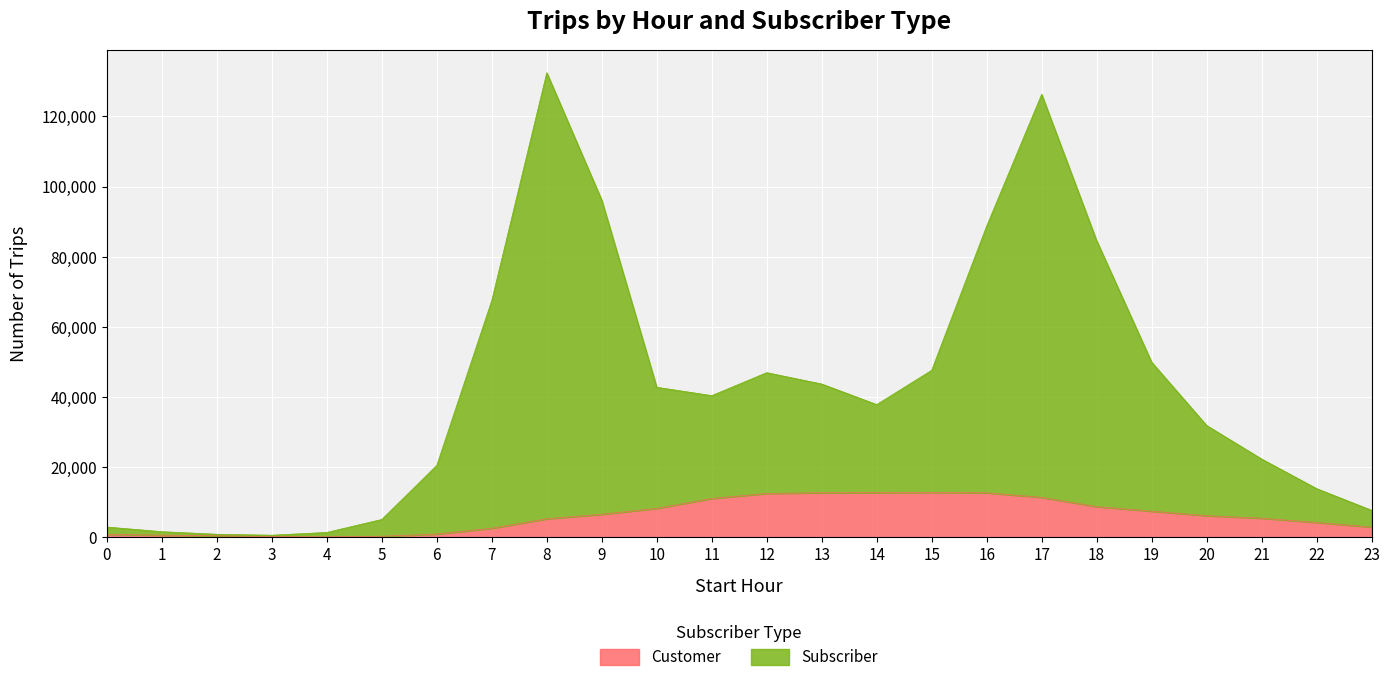

Which category has the highest value in the Subscriber series?

8